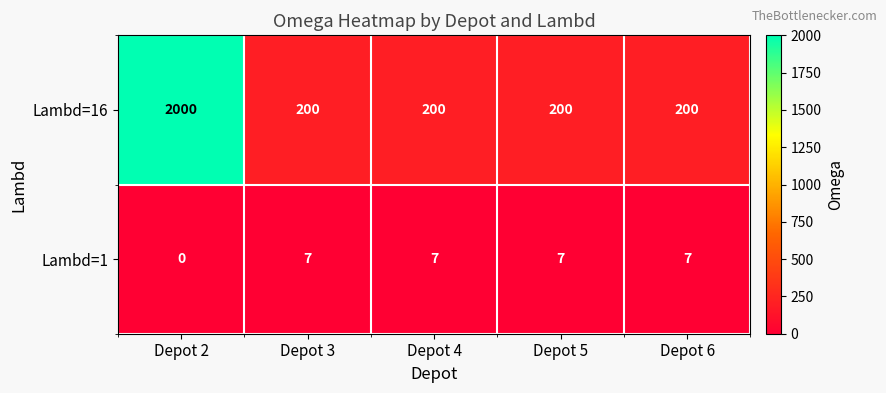

What is the greatest value displayed?

2000